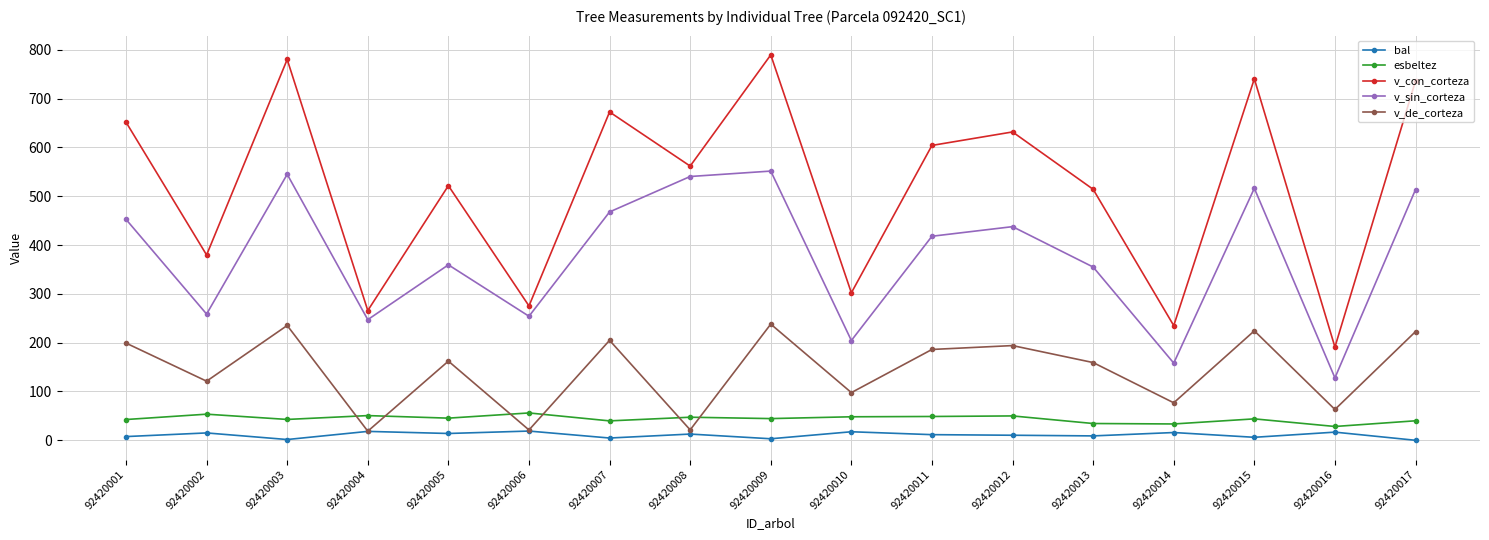

In v_de_corteza, how many points are lower than both neighbors (excluding endpoints)?

7